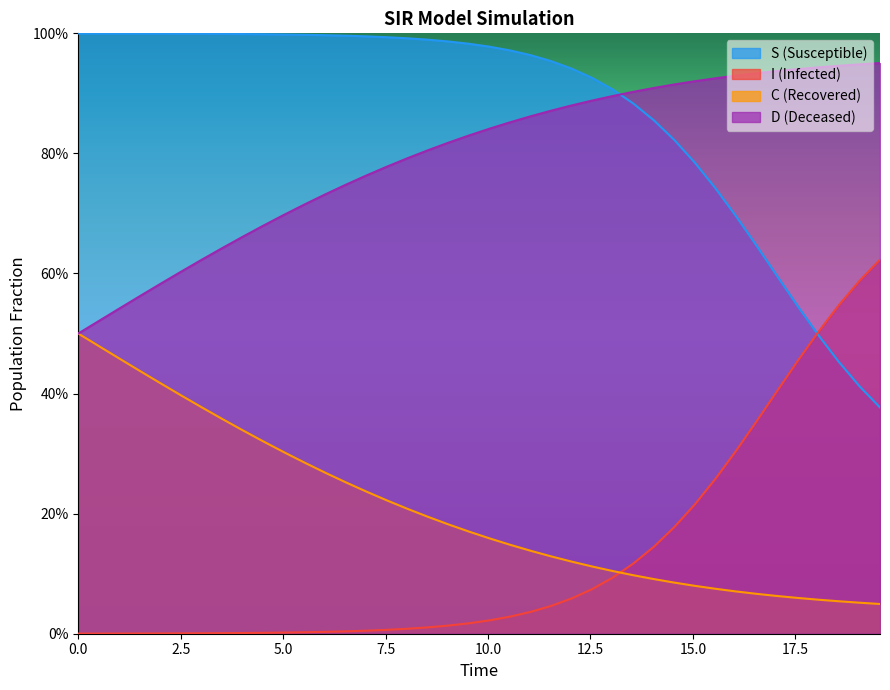

Does the chart display data point markers on the line(s)?

No